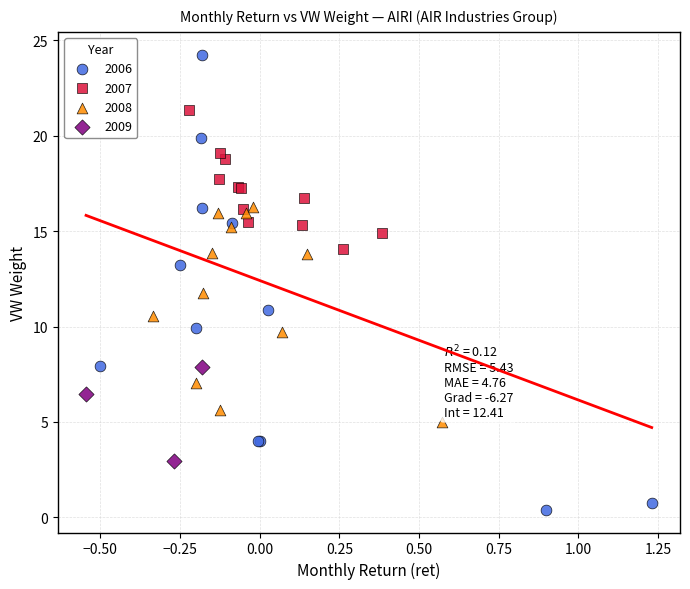

Which series contains the lowest Y value?

2006